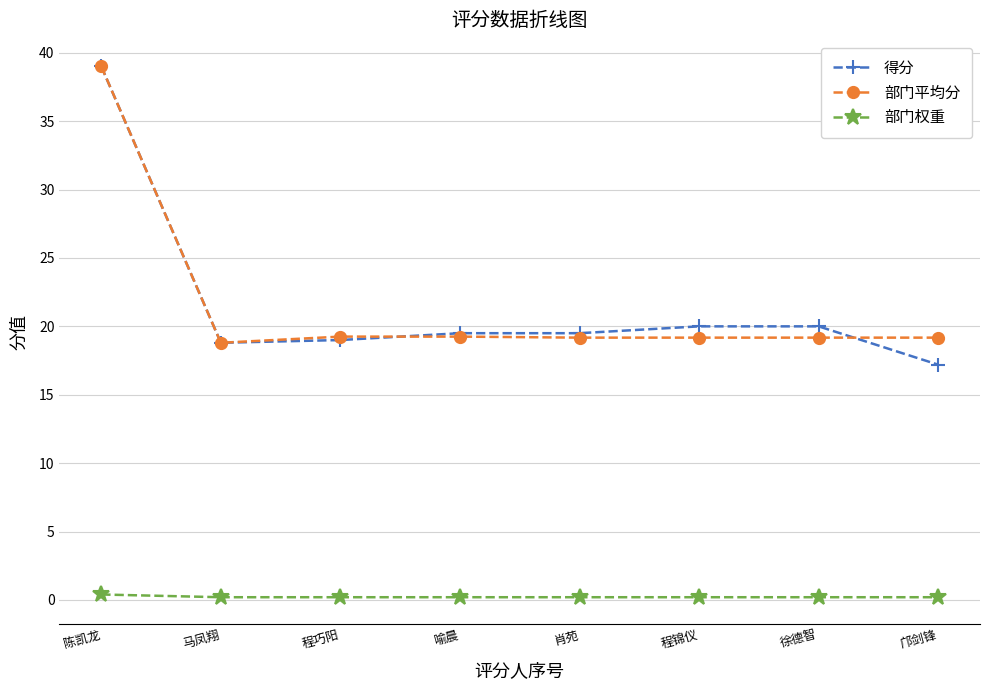

Which label corresponds to the largest value in the chart?

陈凯龙